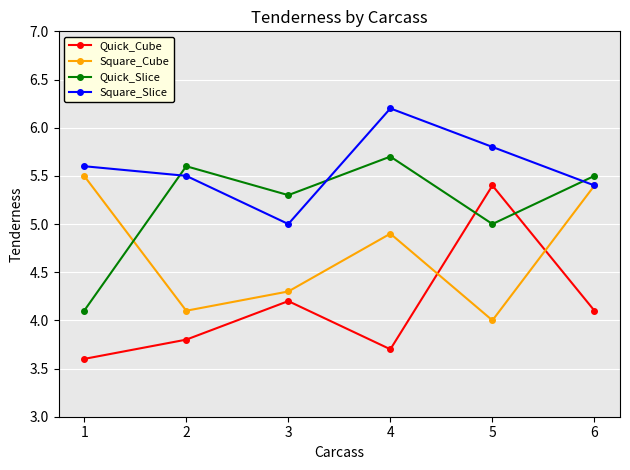

What is the difference between the highest and lowest values at 6?

1.4